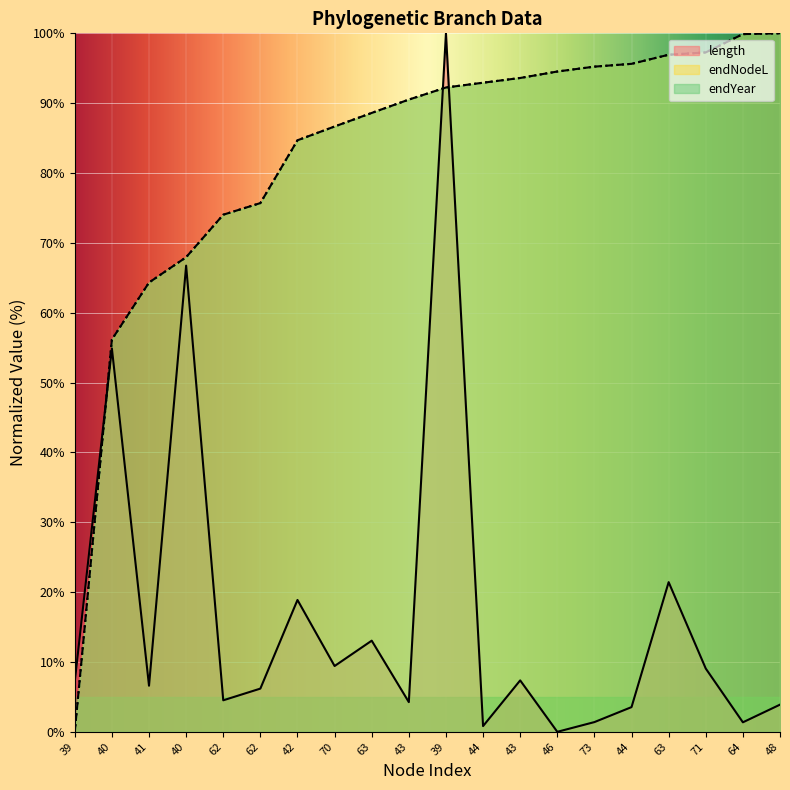

How many series are shown in this chart?

3